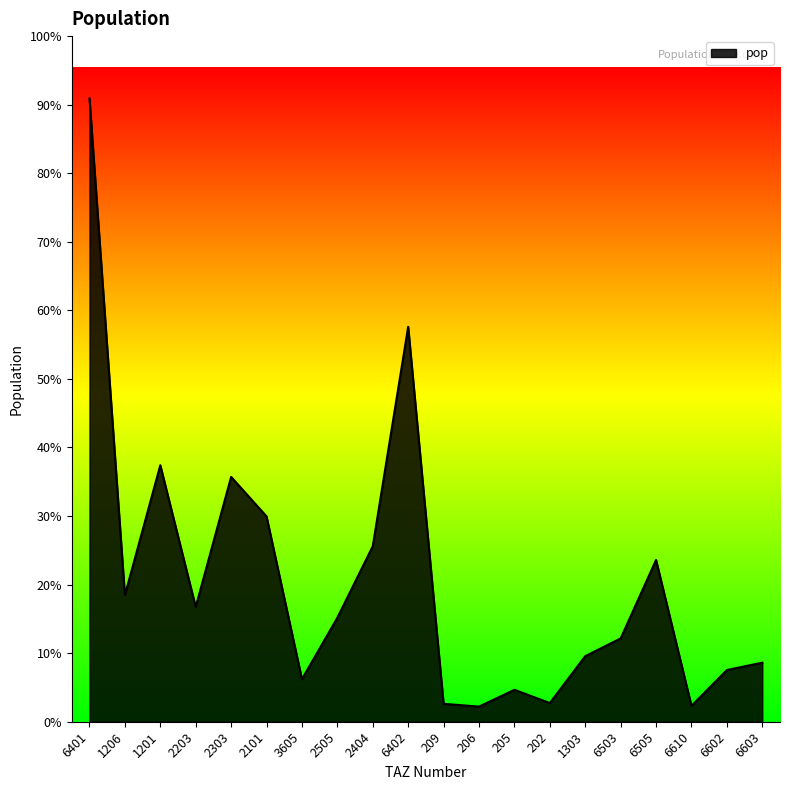

True or false: the data shows 17497.2 at 2101.

False